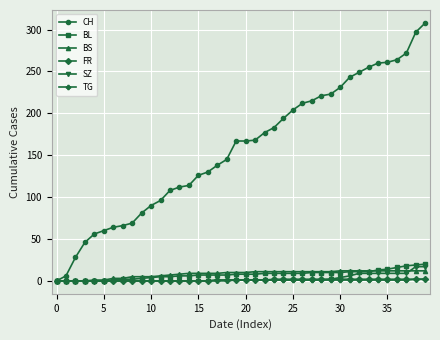

Does the chart have visible grid lines?

Yes